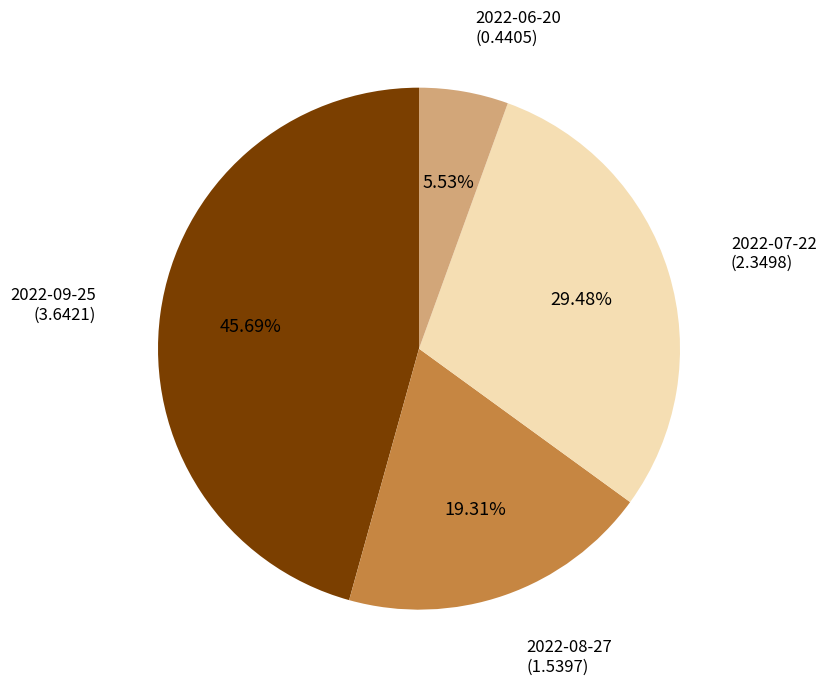

Is there any slice that represents more than half of the pie?

No